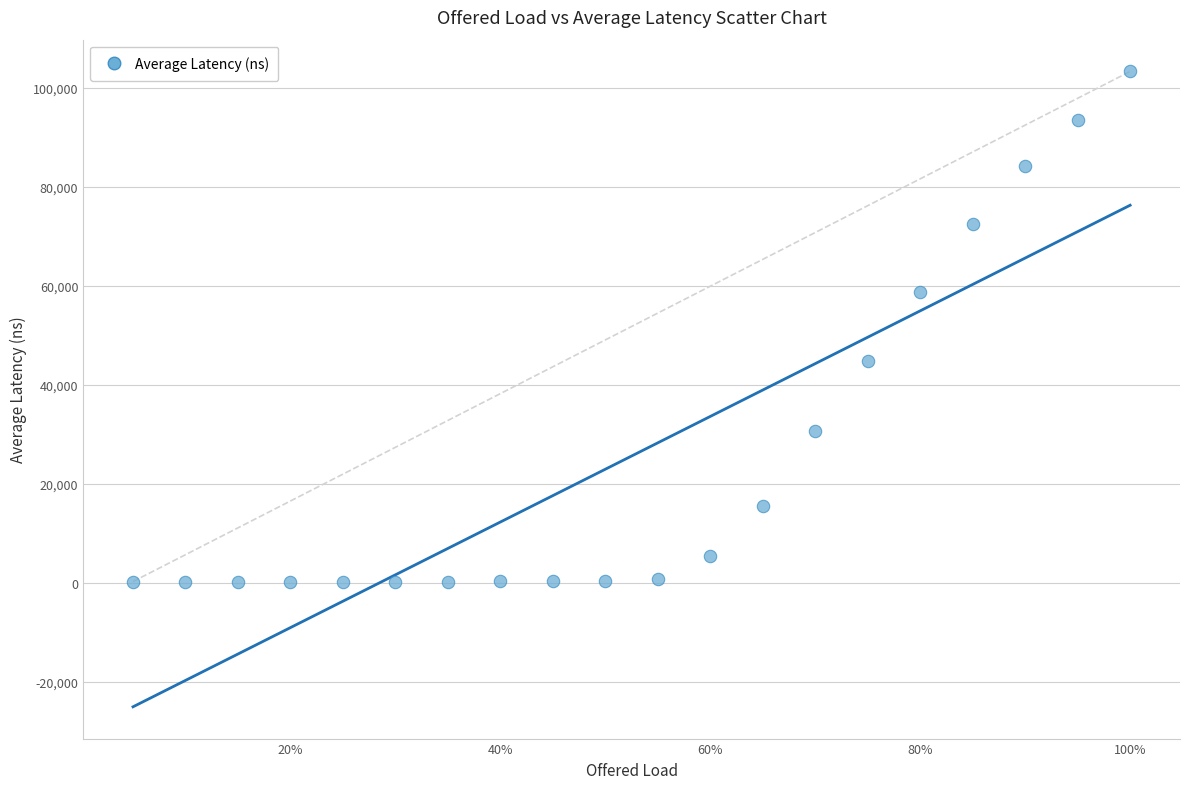

What is the range of X values (max minus min)?

0.9